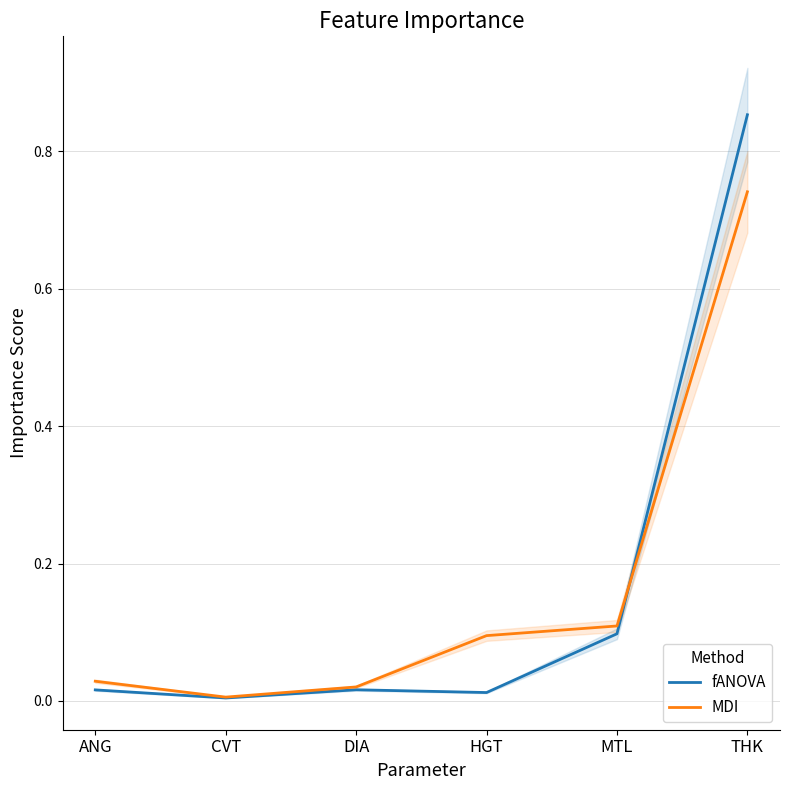

Reading left to right, transcribe all the data shown in this chart.

fANOVA: 0.0	0.0	0.0	0.0	0.1	0.9
MDI: 0.0	0.0	0.0	0.1	0.1	0.7